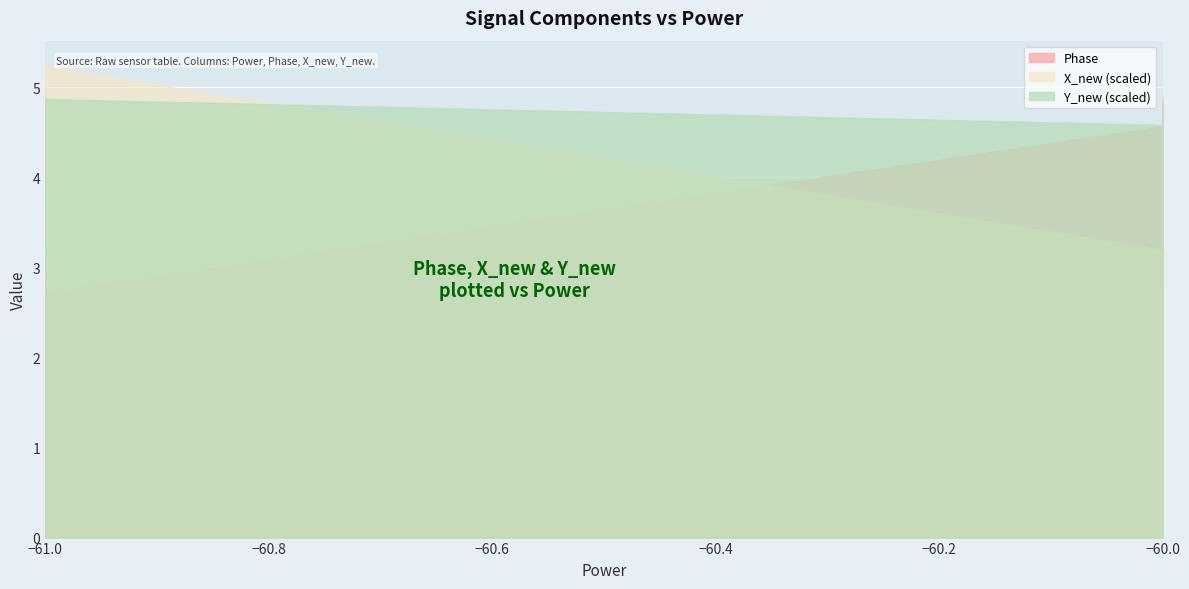

Rank the categories by Y_new value from lowest to highest.

0, 1, 2, 3, 4, 5, 6, 7, 8, 9, 10, 11, 12, 25, 24, 26, 23, 13, 22, 14, 21, 20, 15, 19, 16, 18, 17, 27, 28, 29, 30, 31, 32, 33, 34, 35, 36, 37, 38, 39